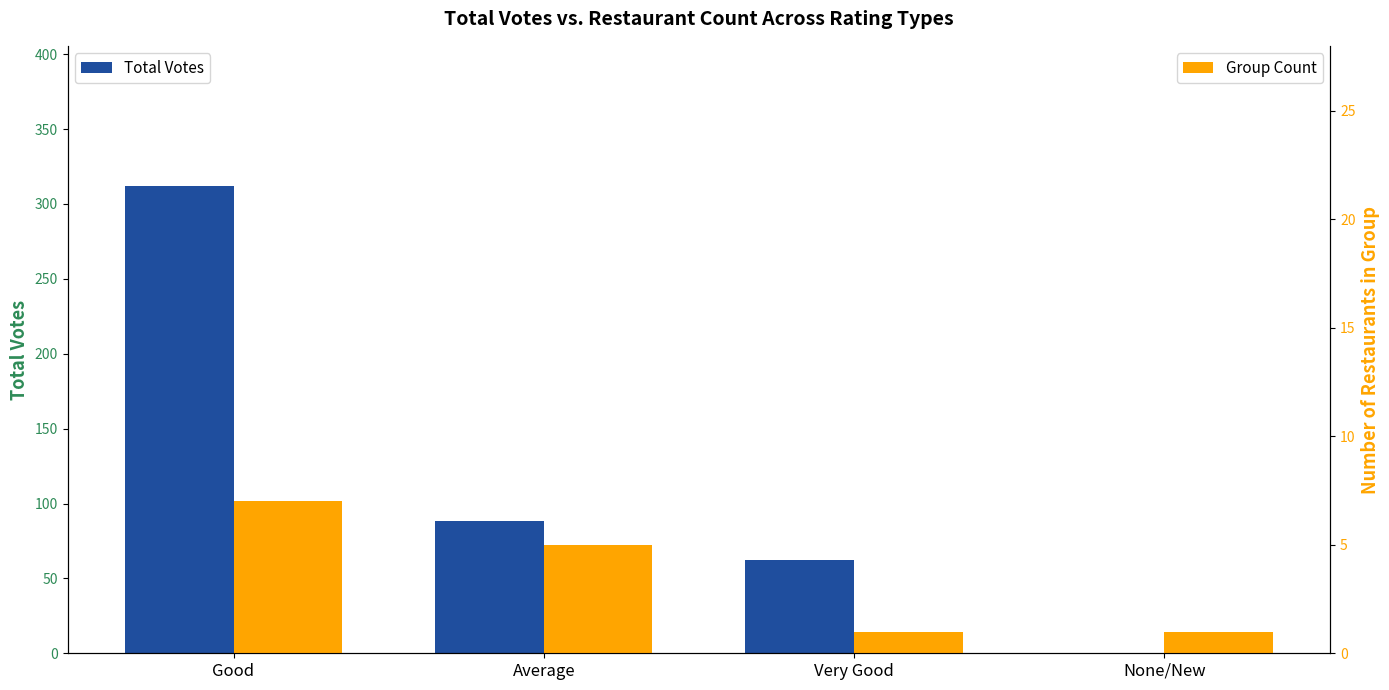

At how many categories does at least one series exceed 304?

1